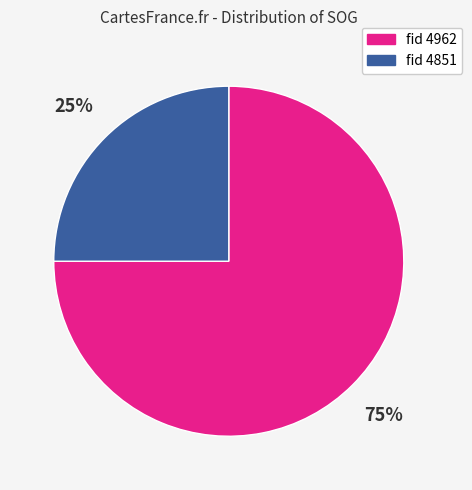

Is there any slice that represents more than half of the pie?

Yes